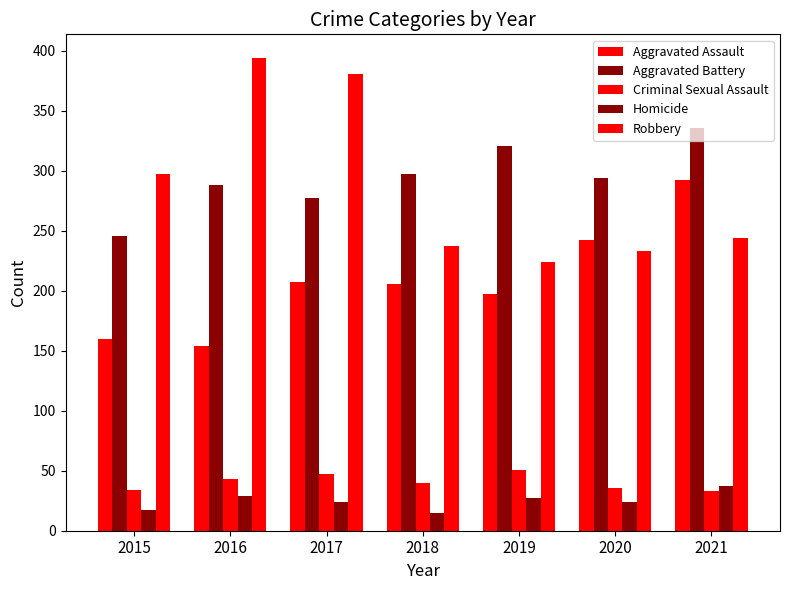

Which series has the largest total across all categories?

Aggravated Battery